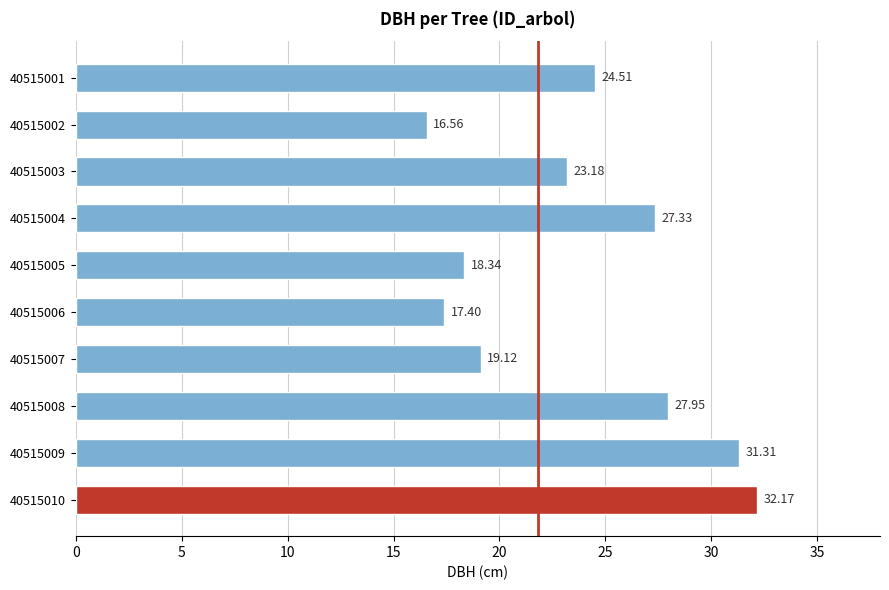

What is the difference between the maximum and minimum values?

15.6